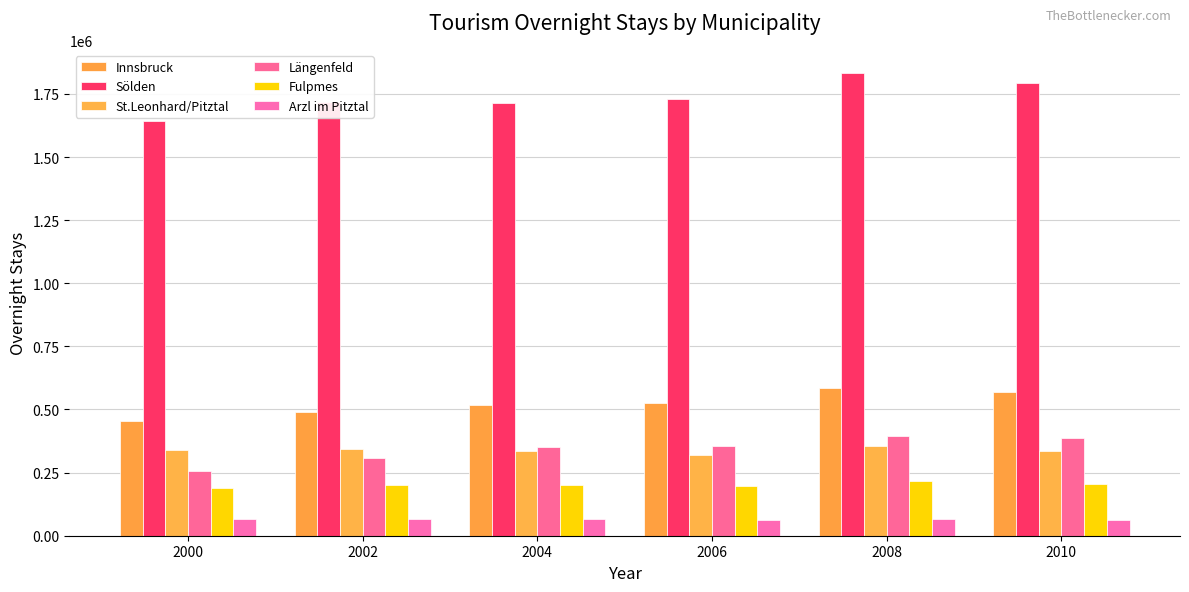

At 2008, list the series in order from smallest to largest.

Arzl im Pitztal, Fulpmes, St.Leonhard/Pitztal, Längenfeld, Innsbruck, Sölden